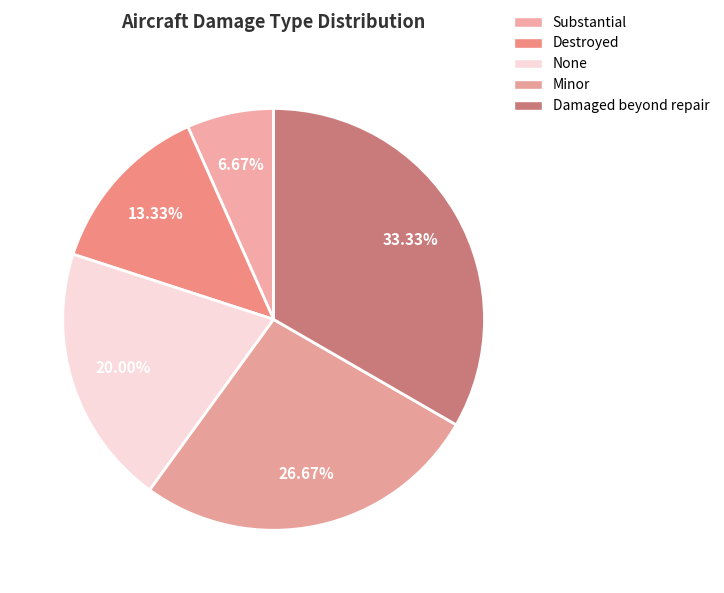

Is it true that None is 20% of the pie?

True